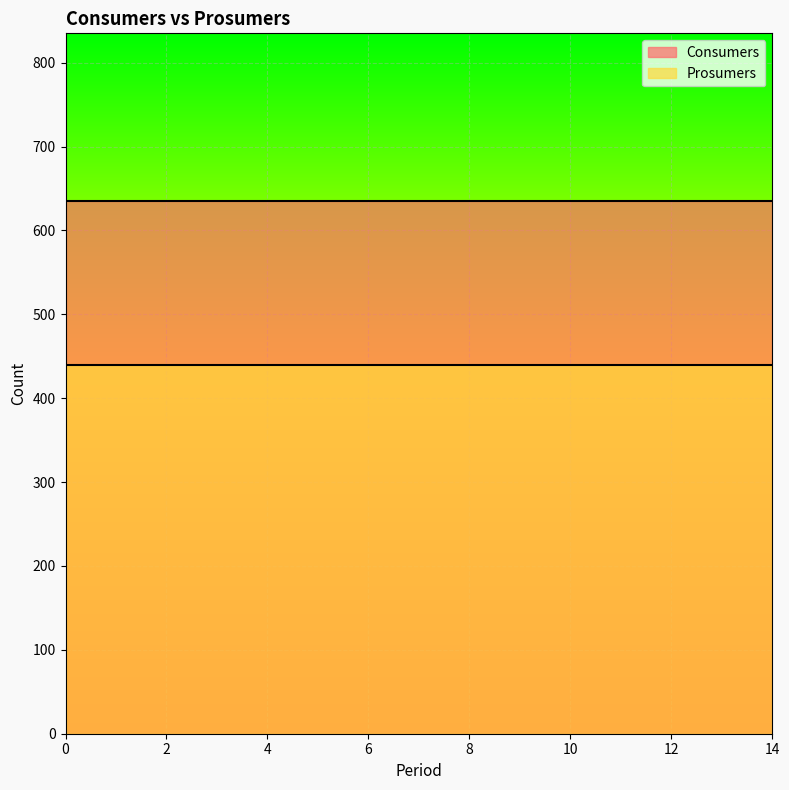

Reading left to right, transcribe all the data shown in this chart.

Consumers: 635	635	635	635	635	635	635	635	635	635	635	635	635	635	635
Prosumers: 440	440	440	440	440	440	440	440	440	440	440	440	440	440	440